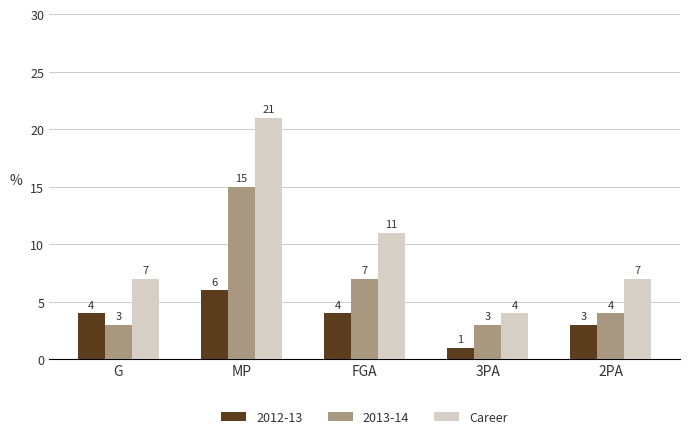

How many series are shown in this chart?

3